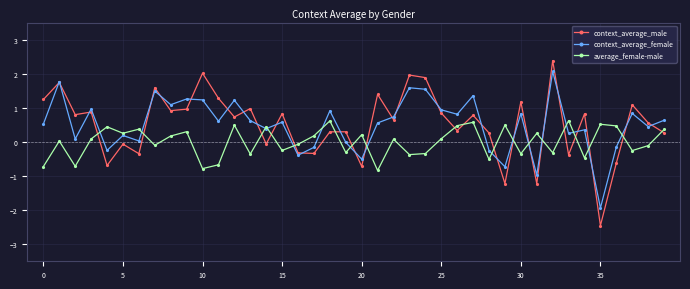

What are all the series names shown in the legend?

context_average_male, context_average_female, average_female-male